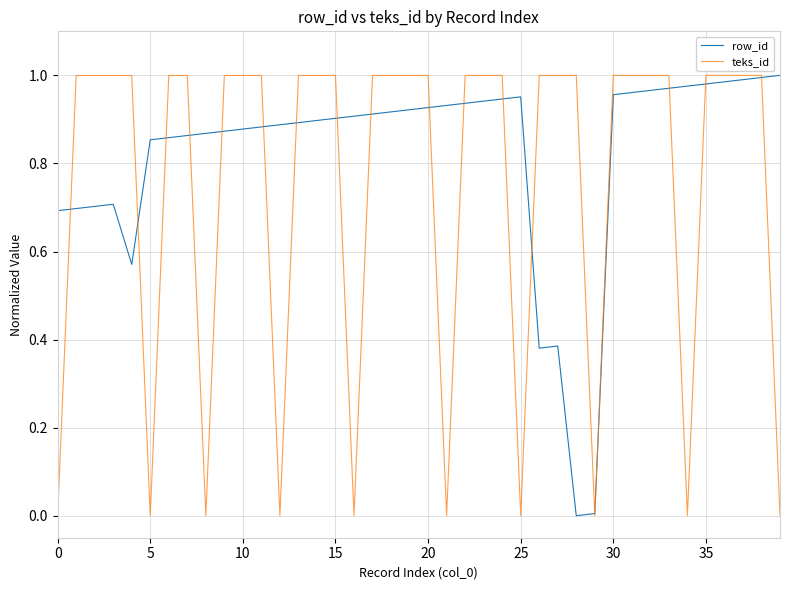

Which series has the largest total across all categories?

row_id